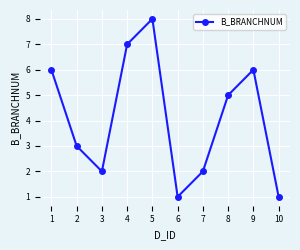

Does the chart display data point markers on the line(s)?

Yes